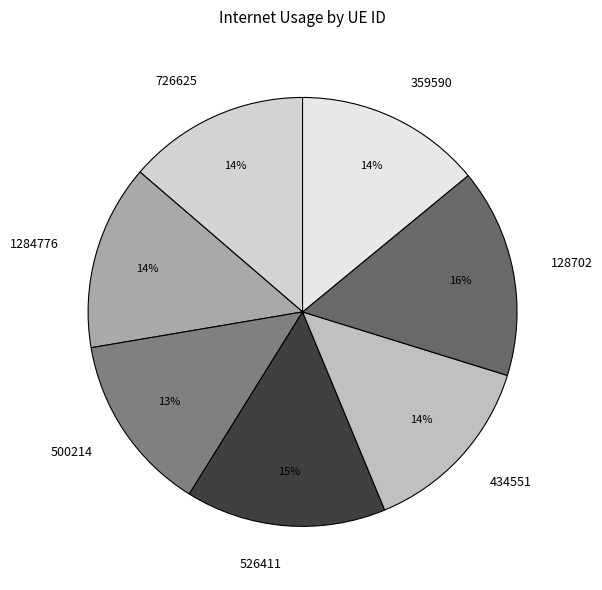

What is the largest slice in the pie chart?

128702